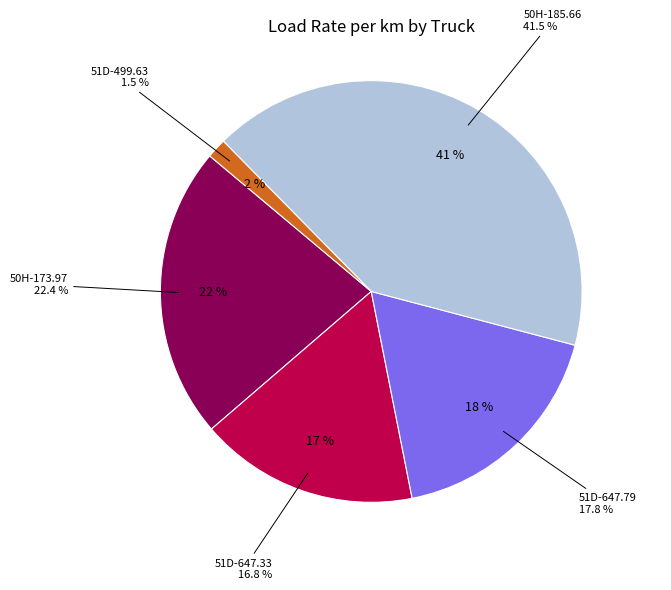

How many slices are in this pie chart?

5